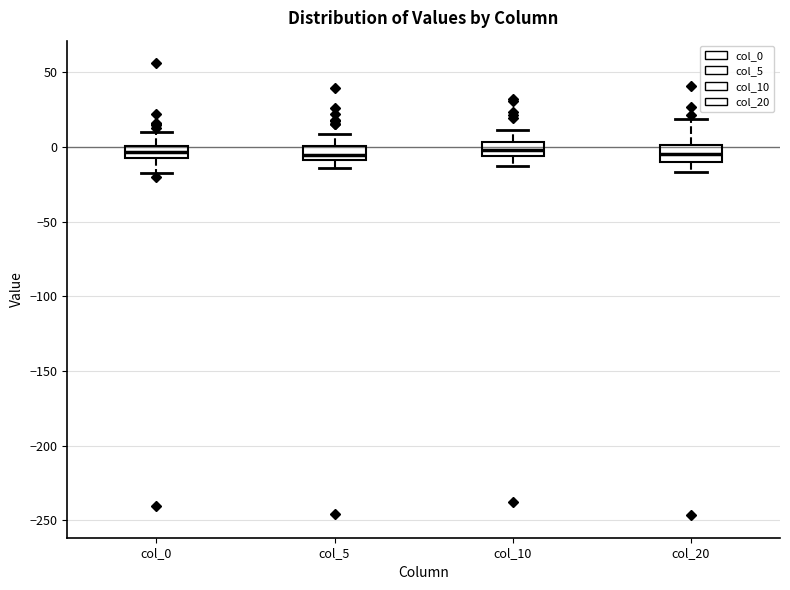

Reading left to right, read every box against the y-axis: the position of its median line, the range the box covers, and the ends of its whiskers. The values are not printed on the chart, so give them approximately, as read against the axis.

col_0: median -5 (inside the box), box -5 to 0, whiskers -15 to 10
col_5: median -5, box -10 to 0, whiskers -15 to 10
col_10: median 0, box -5 to 5, whiskers -15 to 10
col_20: median -5, box -10 to 0, whiskers -15 to 20